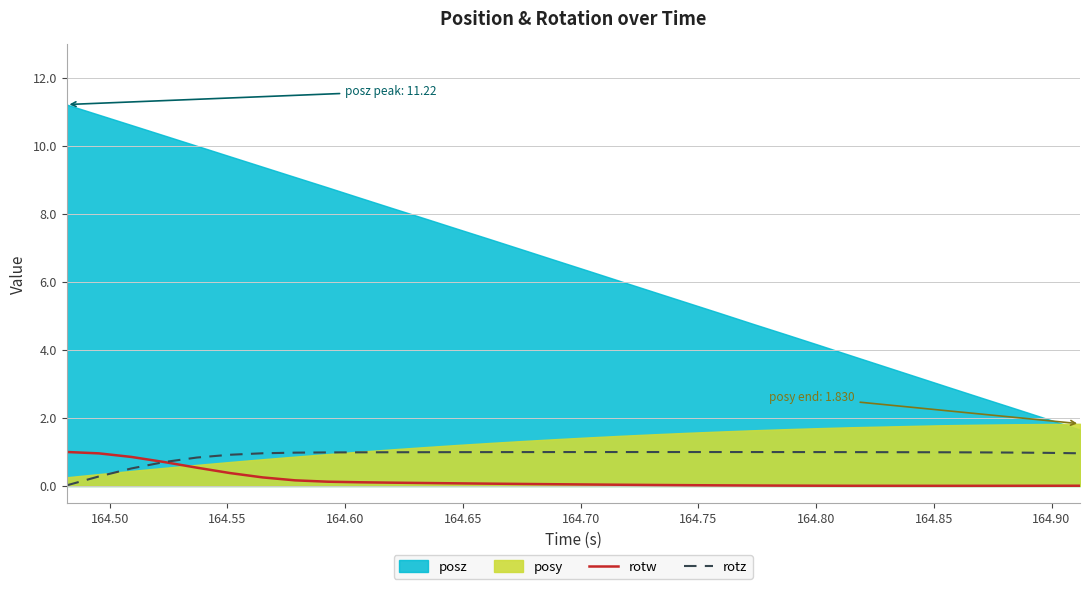

What is the maximum value for rotz?

1.0